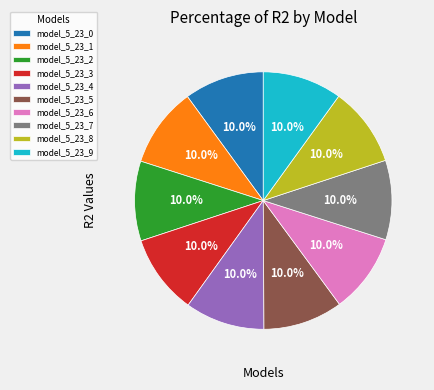

Is there any slice that represents more than half of the pie?

No